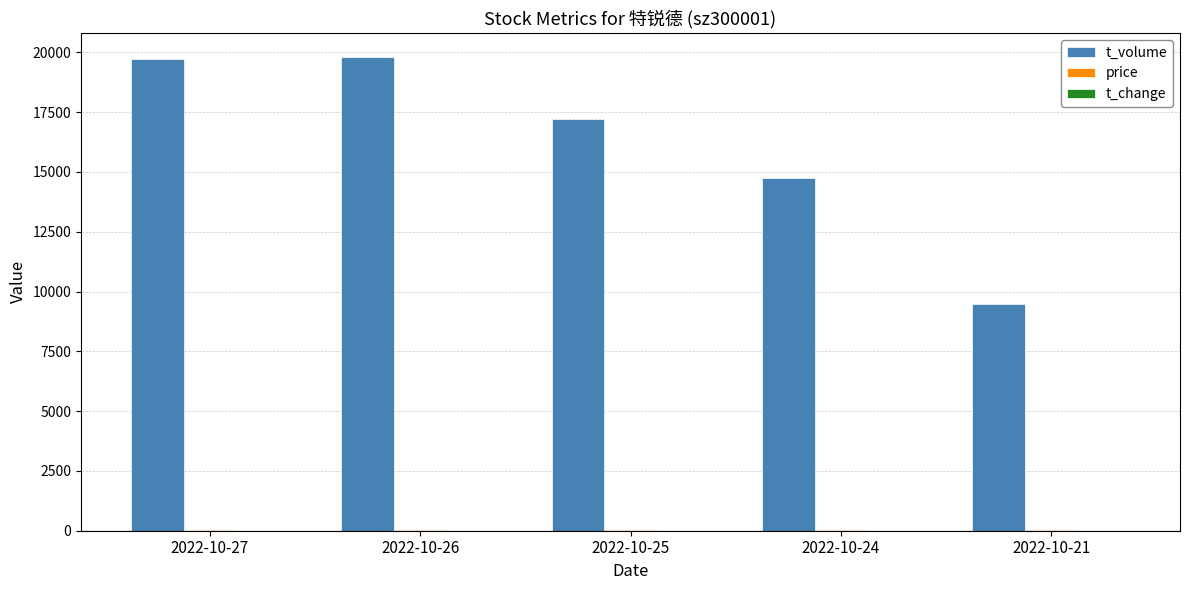

Which series changed the most between 2022-10-27 and 2022-10-21?

t_volume